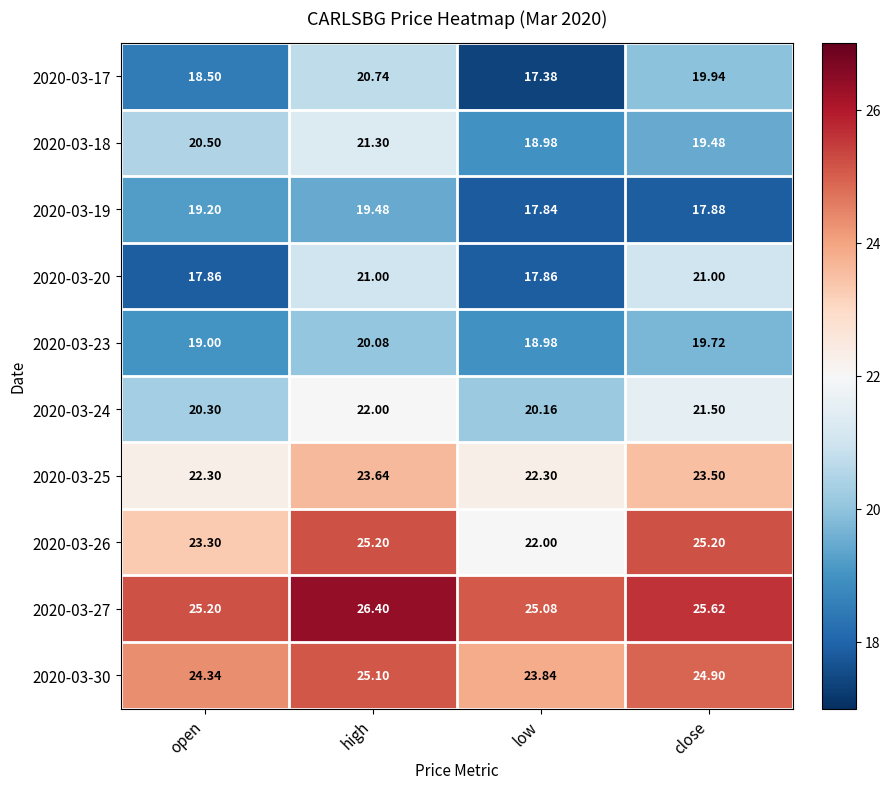

What is the total value across all series at open?

210.5